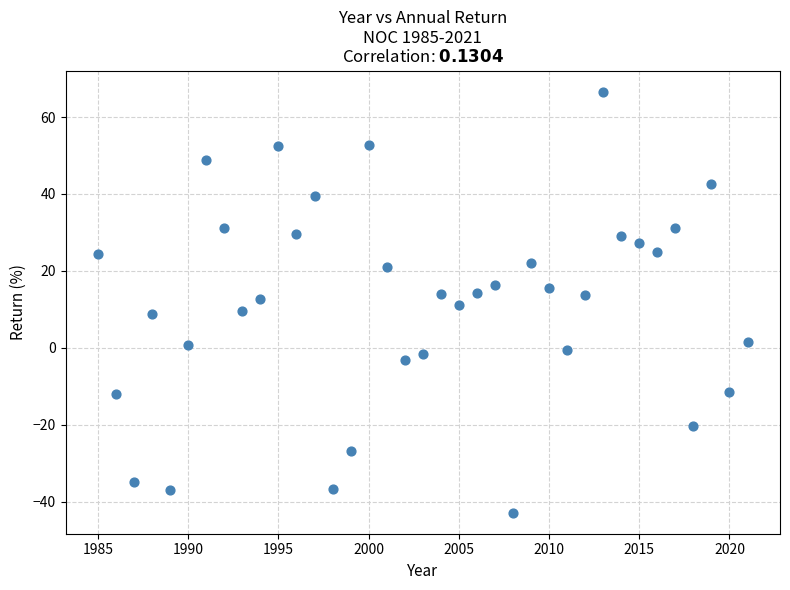

What is the range of X values (max minus min)?

36.0